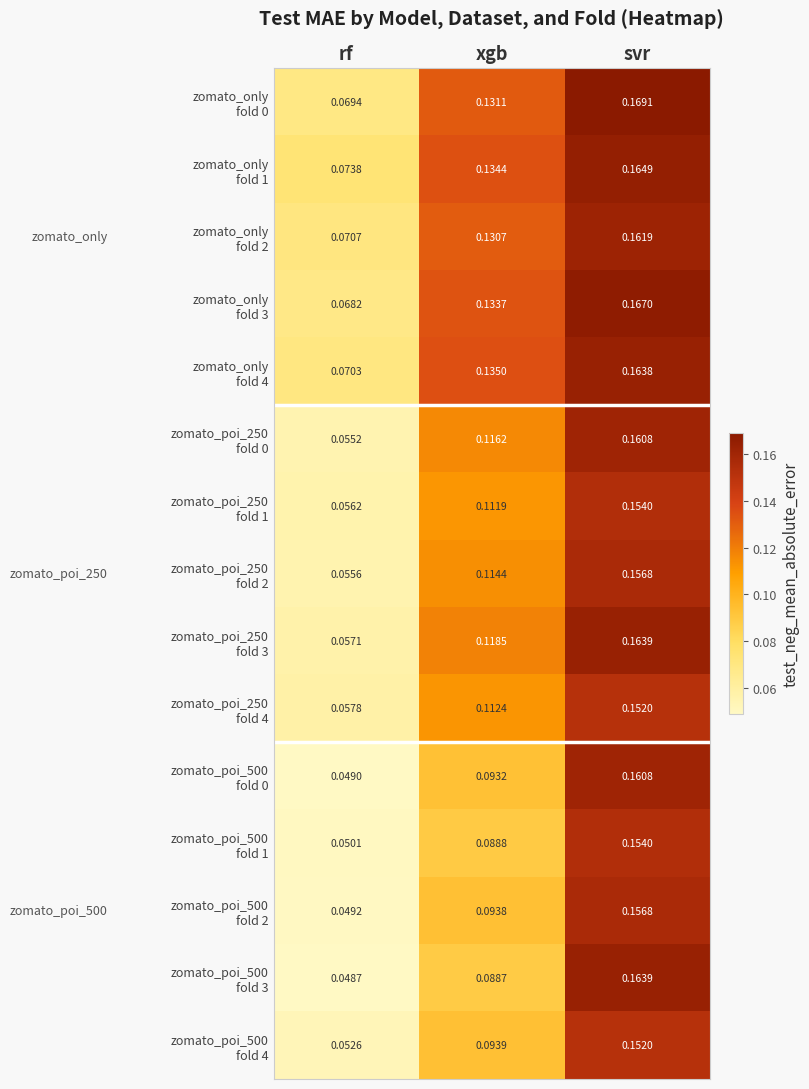

At which category is the sum across all series the highest?

svr